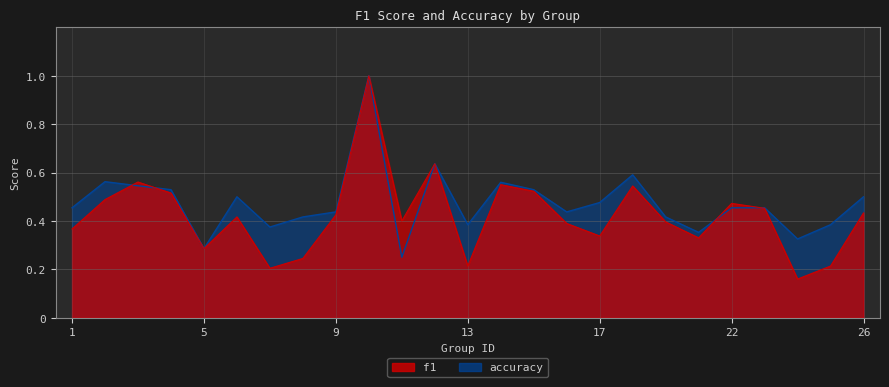

The value of accuracy at 14 is 0.6. True or false?

True